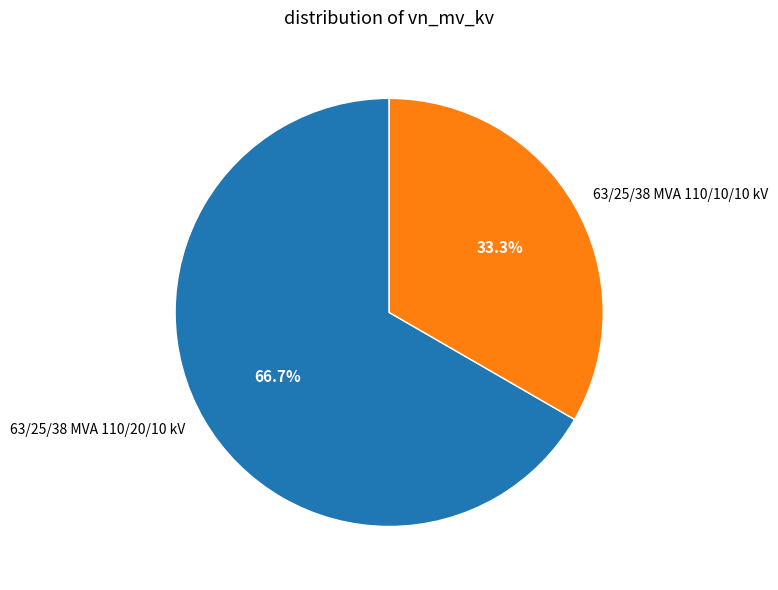

Which category has the biggest portion of the pie?

63/25/38 MVA 110/20/10 kV